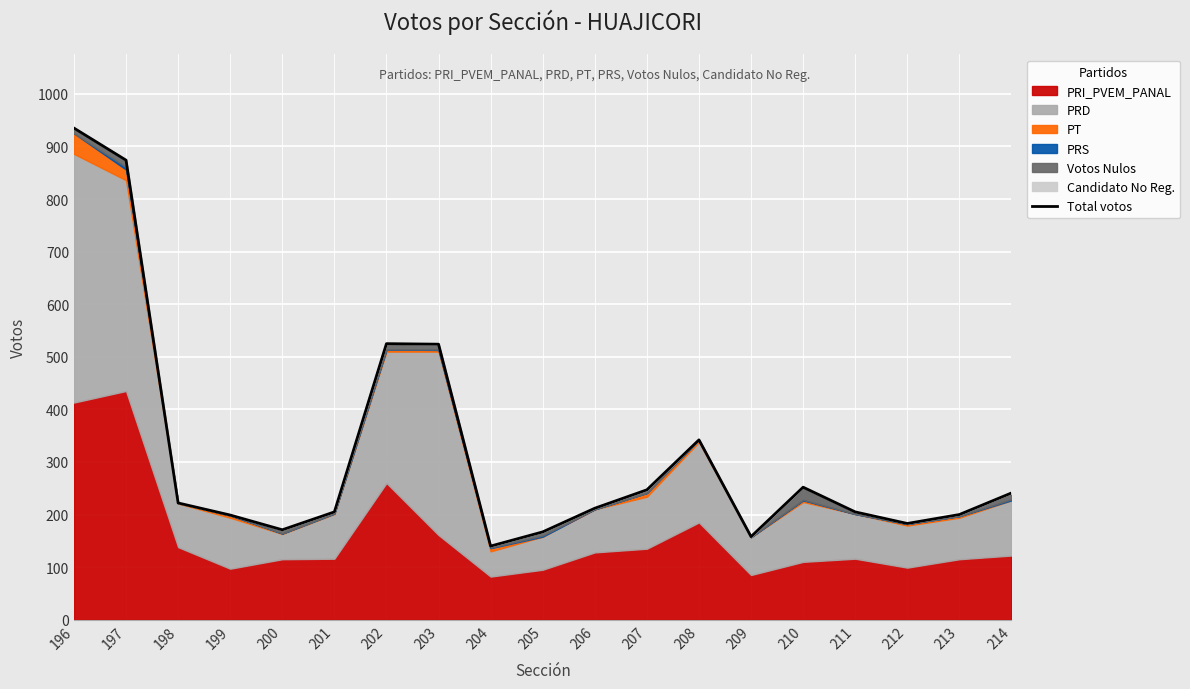

Rank the categories by value from lowest to highest.

204, 209, 205, 200, 212, 199, 213, 201, 211, 206, 198, 214, 207, 210, 208, 203, 202, 197, 196